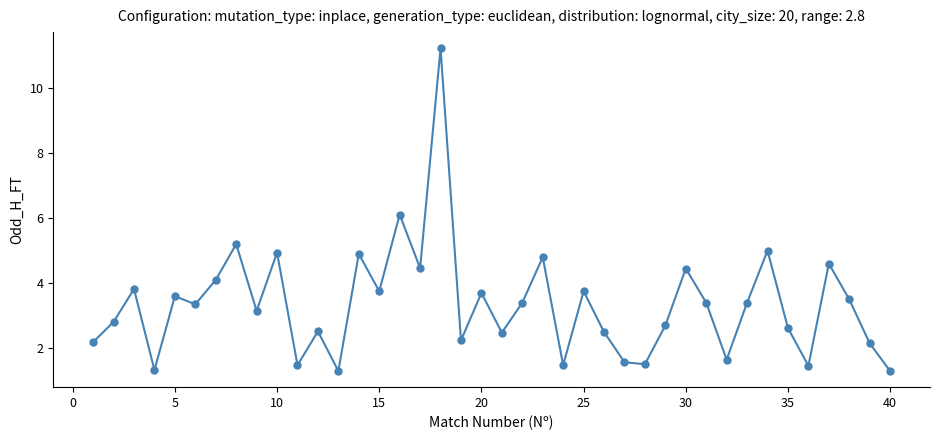

True or false: there are more than 2 points higher than both neighbors.

True